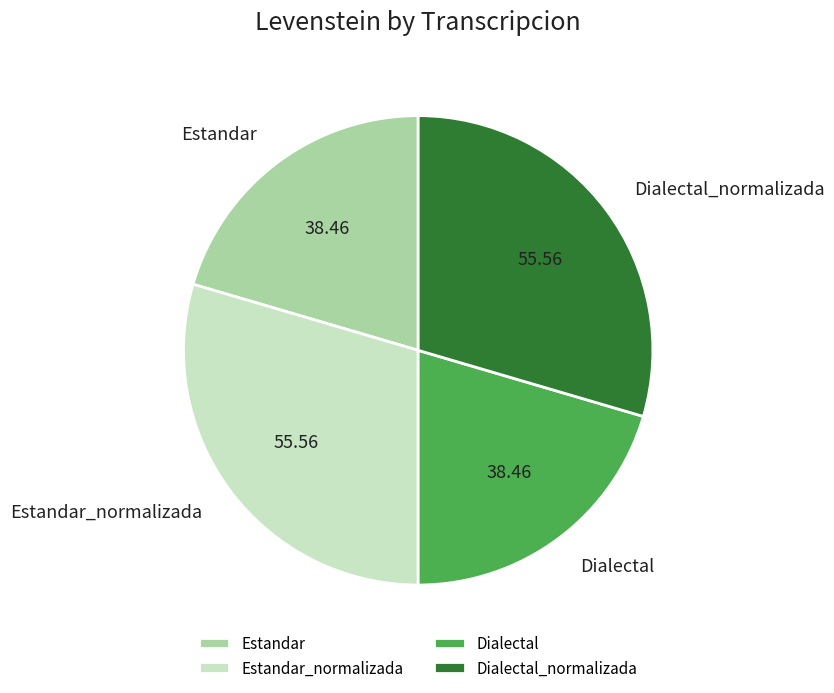

Is there any slice that represents more than half of the pie?

No